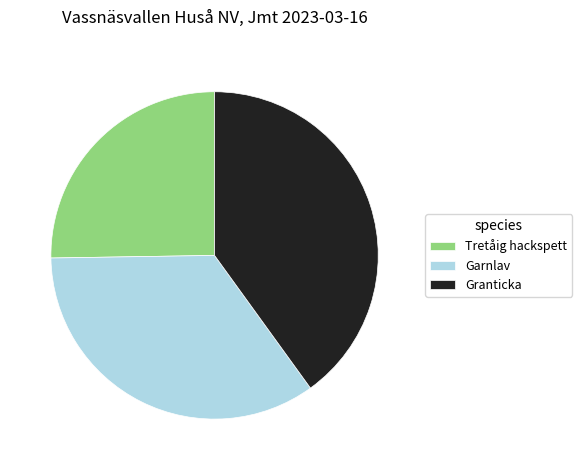

Is it true that Granticka is 27% of the pie?

False